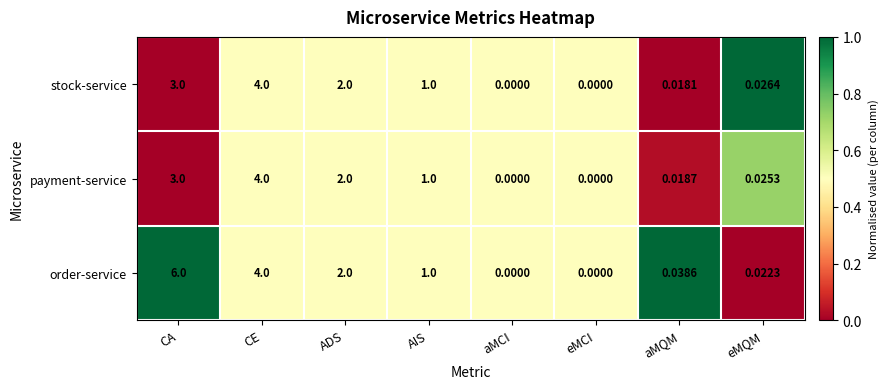

Which series has the largest total across all categories?

order-service